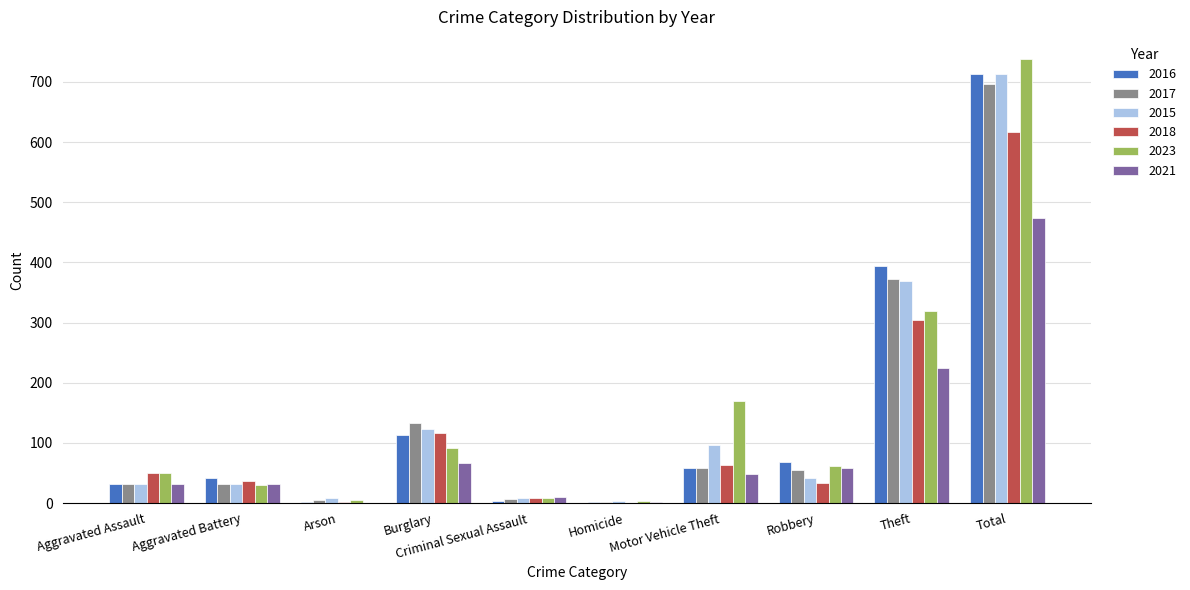

What is the sum of the 2021 values at Theft and Robbery?

283